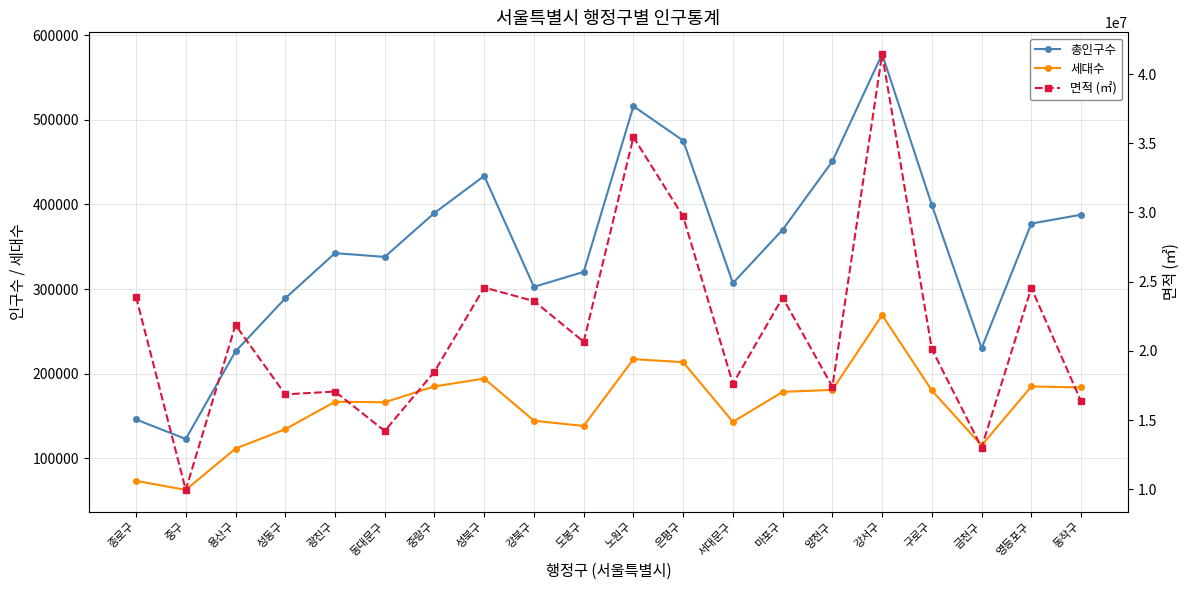

True or false: 면적 (㎡) has a value of 24574349 at 성북구.

True